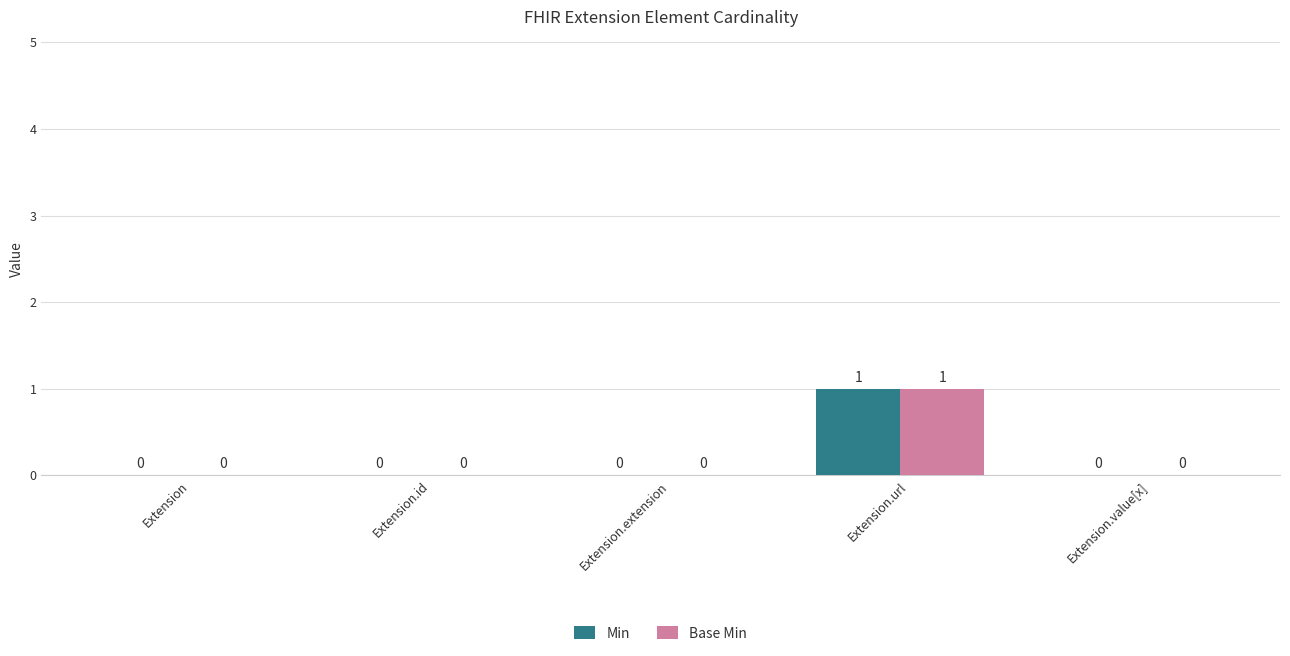

How many Min values are between 0 and 1?

5